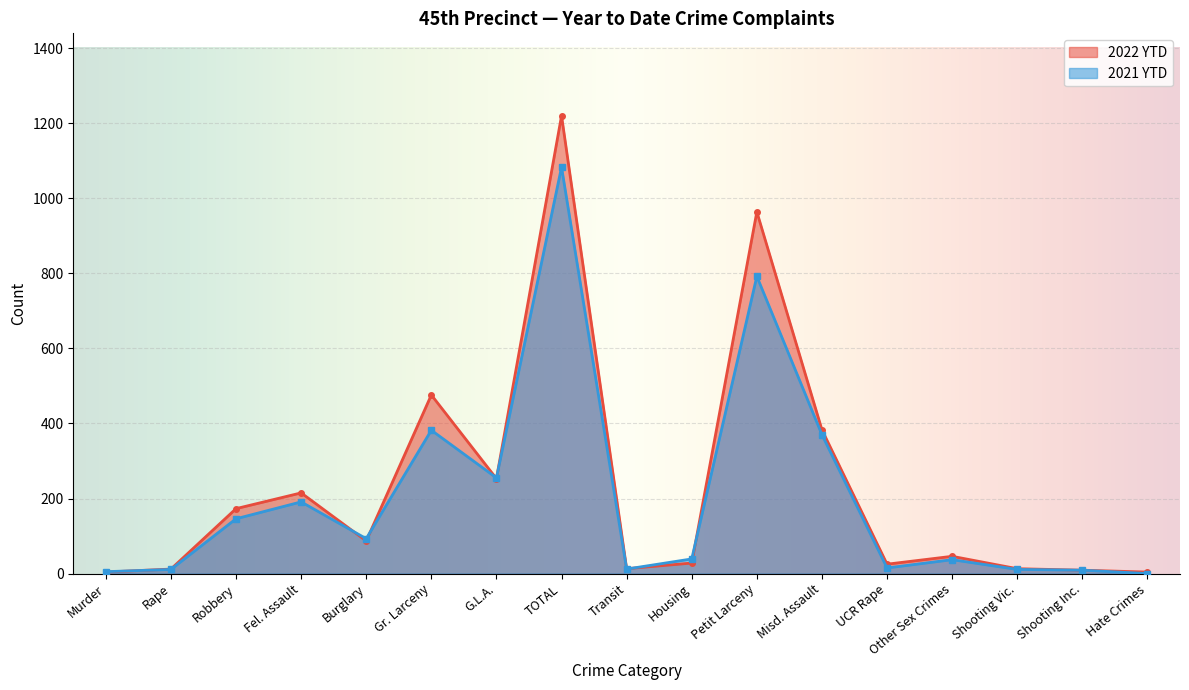

After their last crossing, which series has the higher values: 2021 YTD or 2022 YTD?

2022 YTD